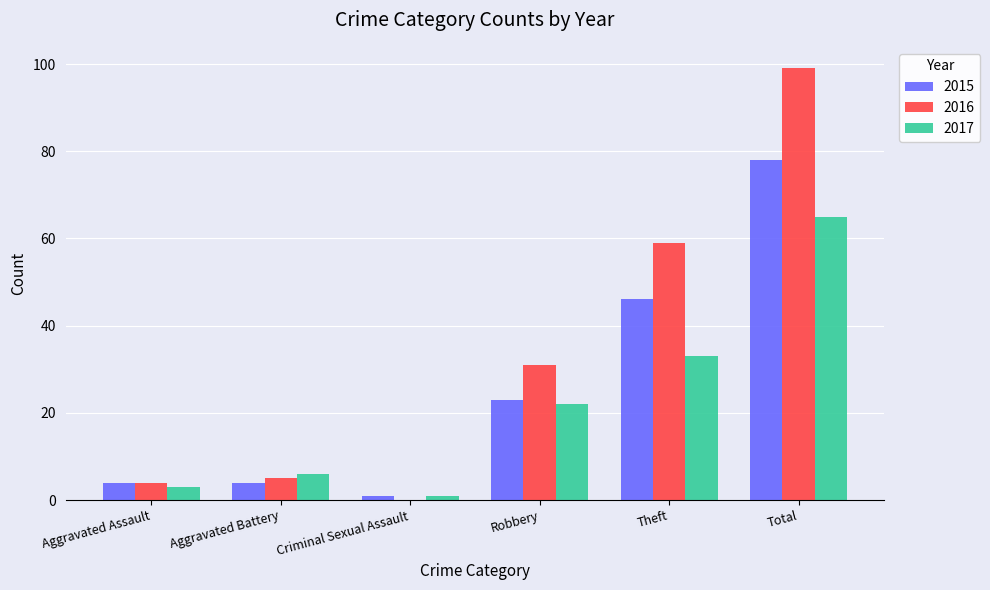

Which series has the largest total across all categories?

2016